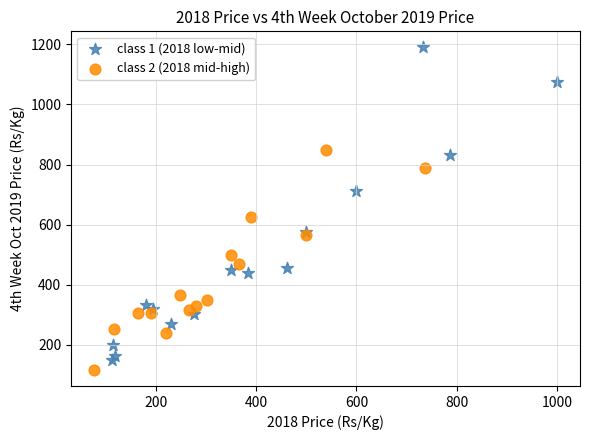

Which series reaches the minimum Y coordinate?

class 2 (2018 mid-high)